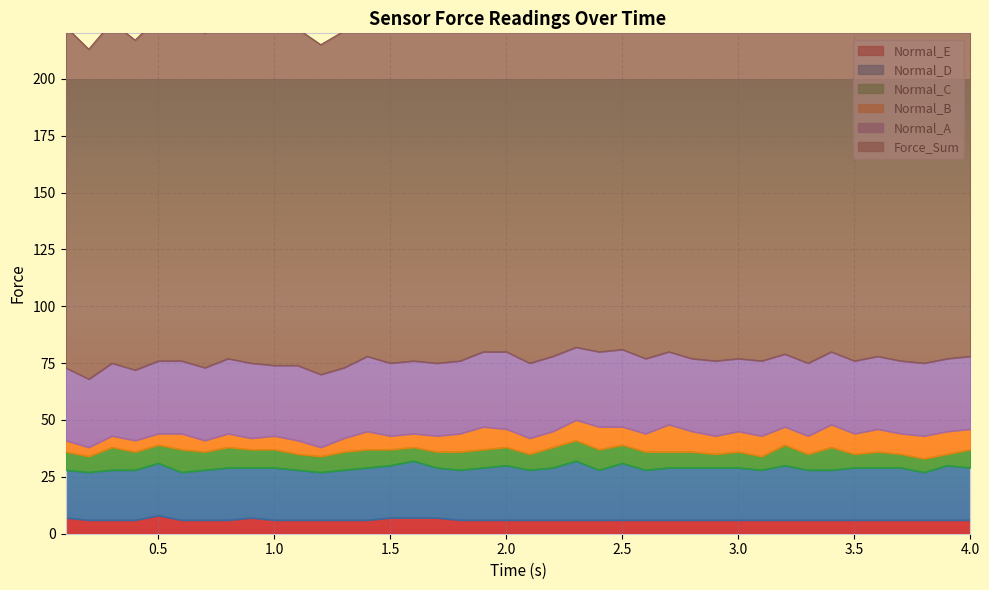

How many lines are shown in the chart?

6